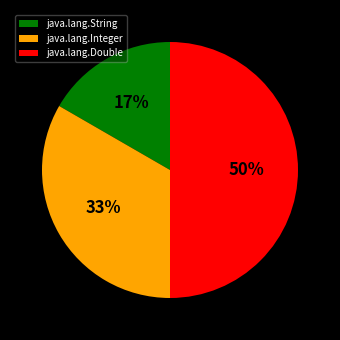

Which has a higher value, java.lang.Integer or java.lang.String?

java.lang.Integer